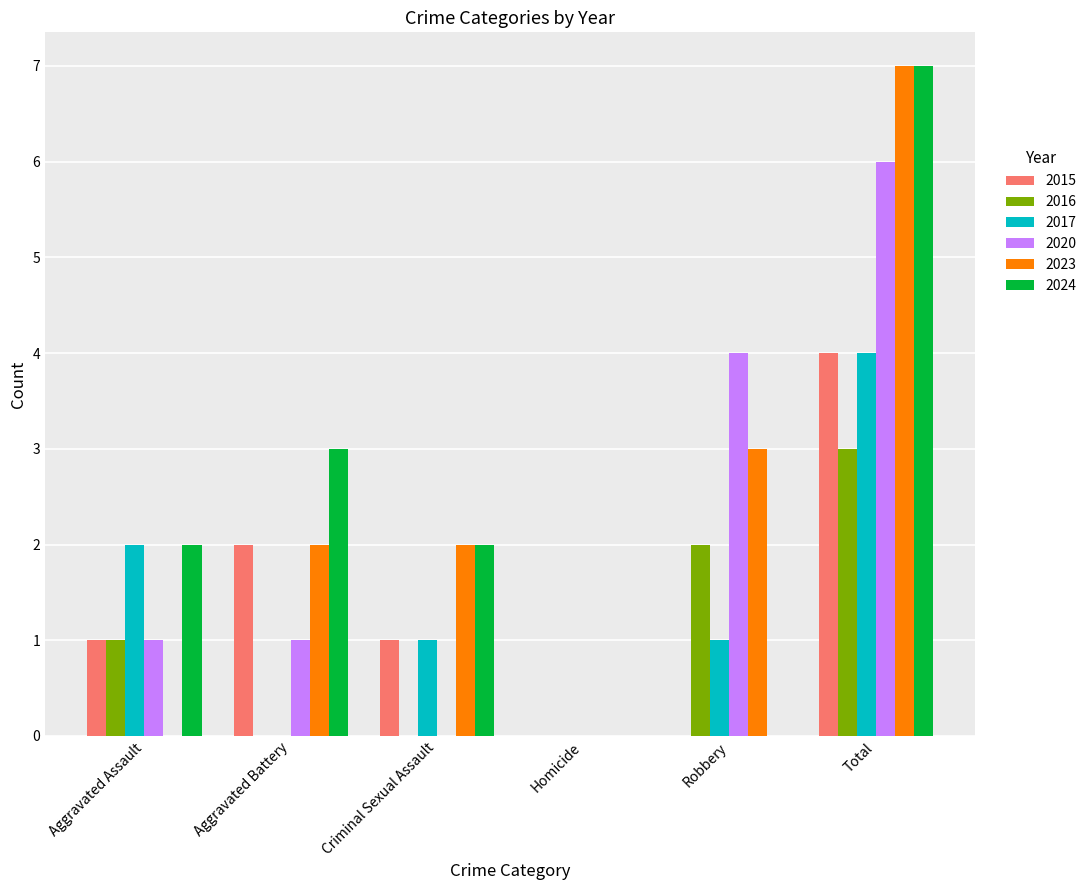

What is the maximum value for 2017?

4